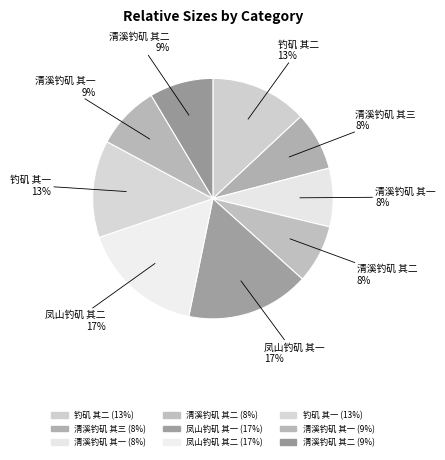

Does any single category account for the majority?

No